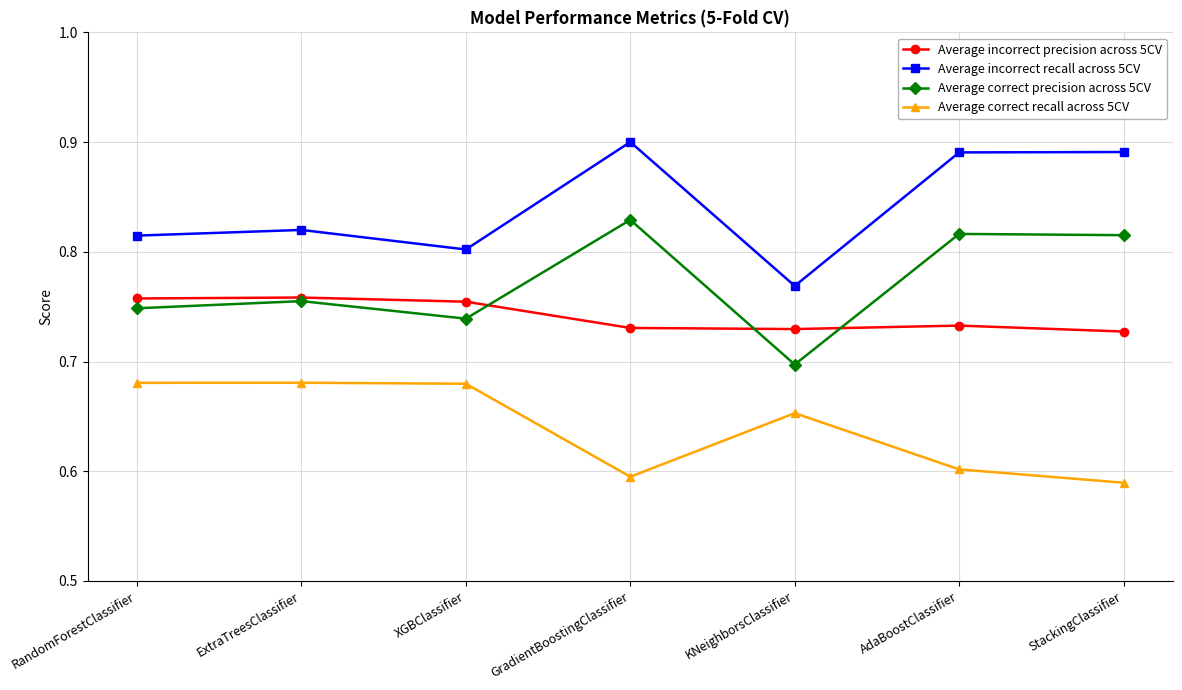

Between KNeighborsClassifier and AdaBoostClassifier, which series saw the biggest shift?

Average incorrect recall across 5CV